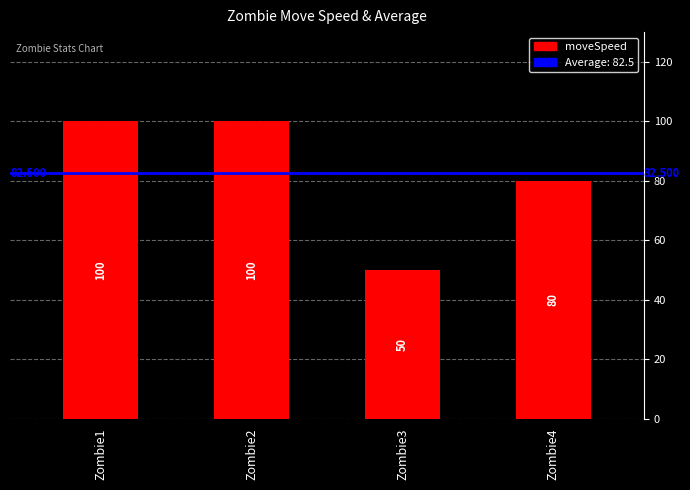

Between Zombie4 and Zombie2, which is larger?

Zombie2